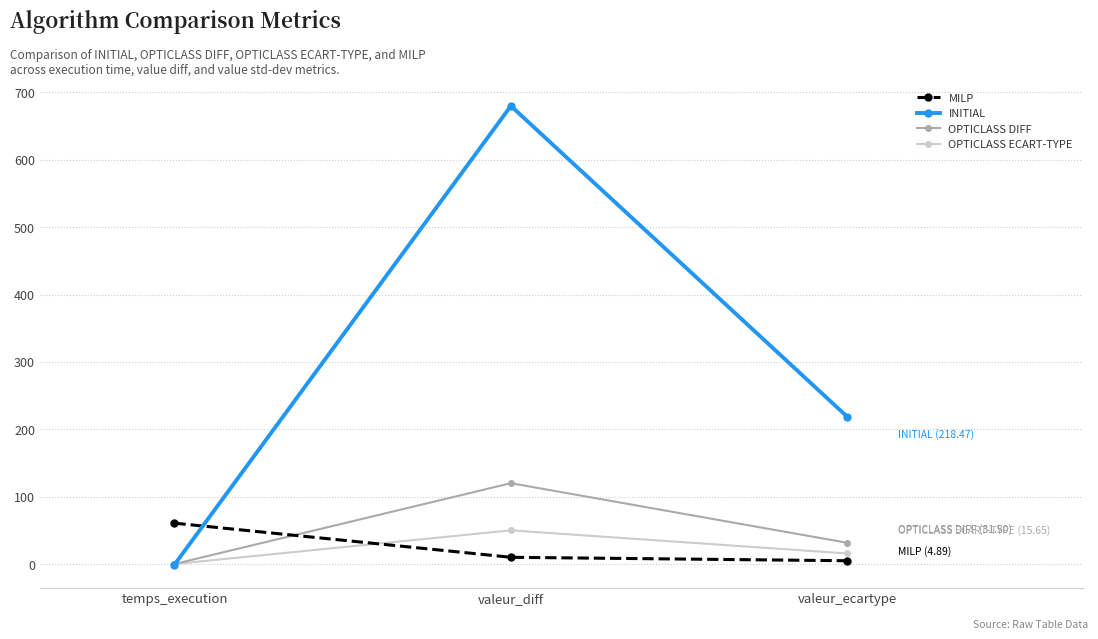

How many positive values does the INITIAL series have?

2